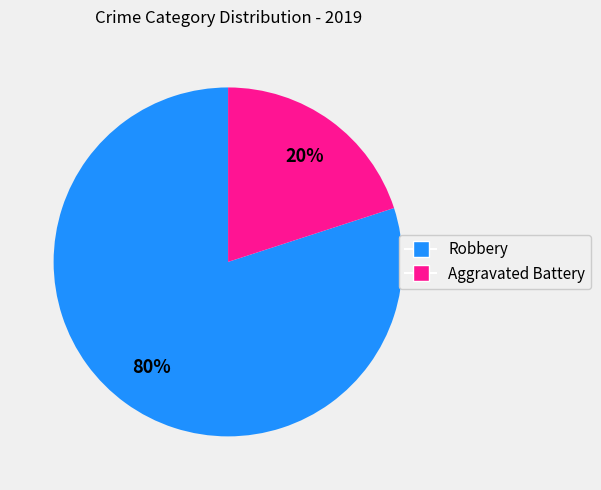

What is the smallest slice in the pie chart?

Aggravated Battery